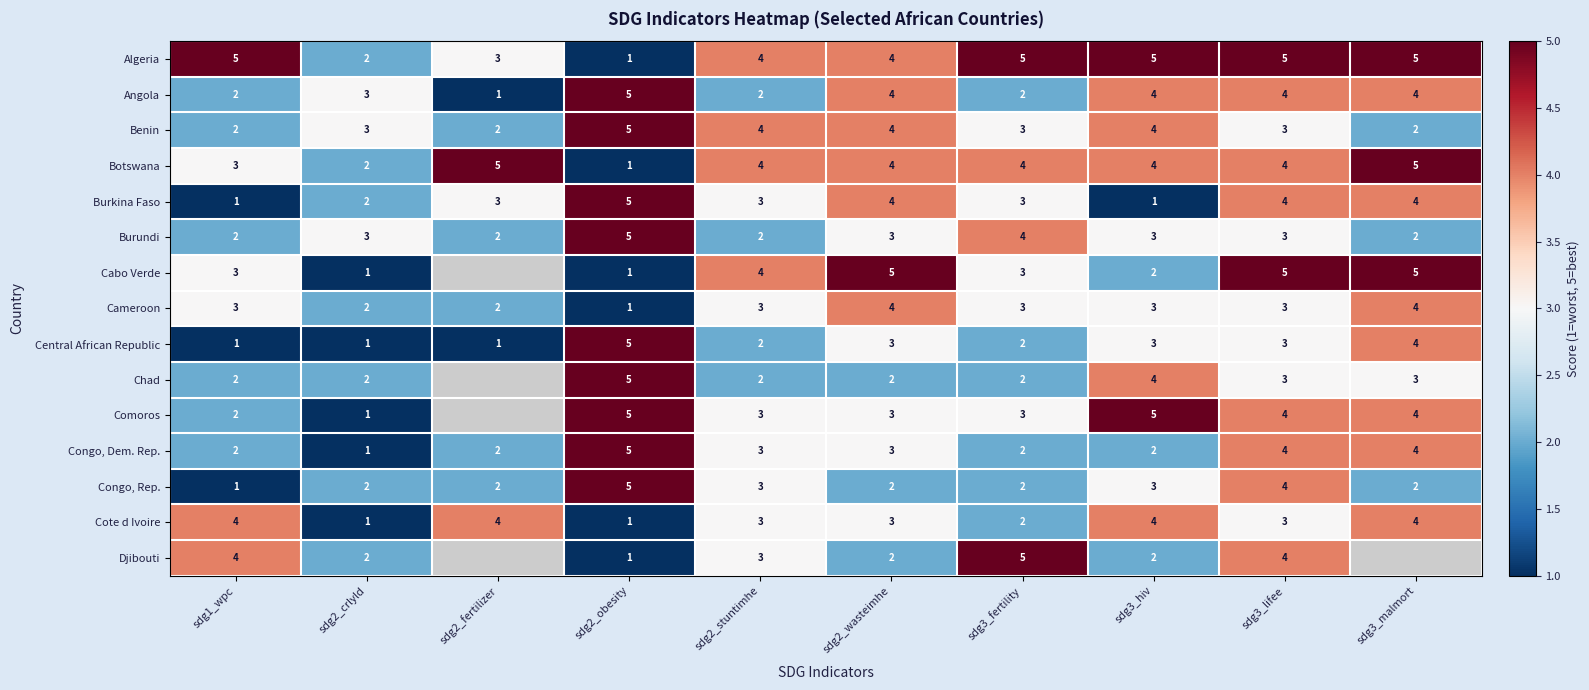

What is the difference between the maximum and minimum values in the Congo, Rep. series?

4